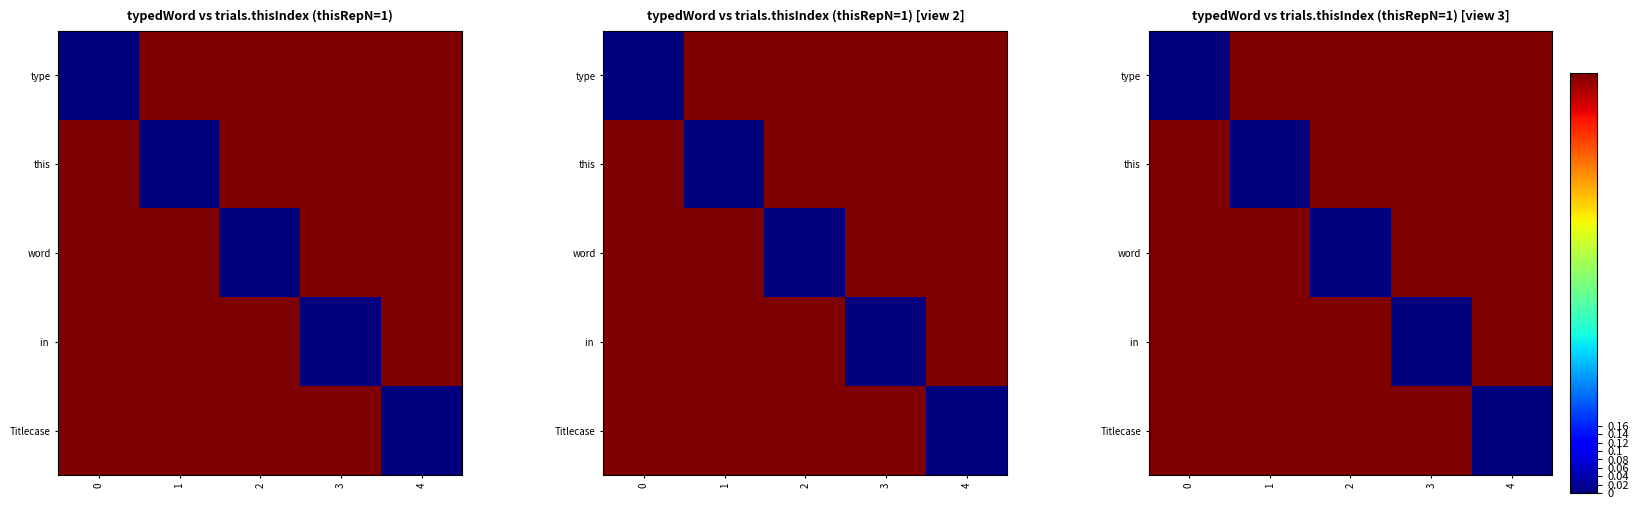

How many values in the type series are below 1?

1